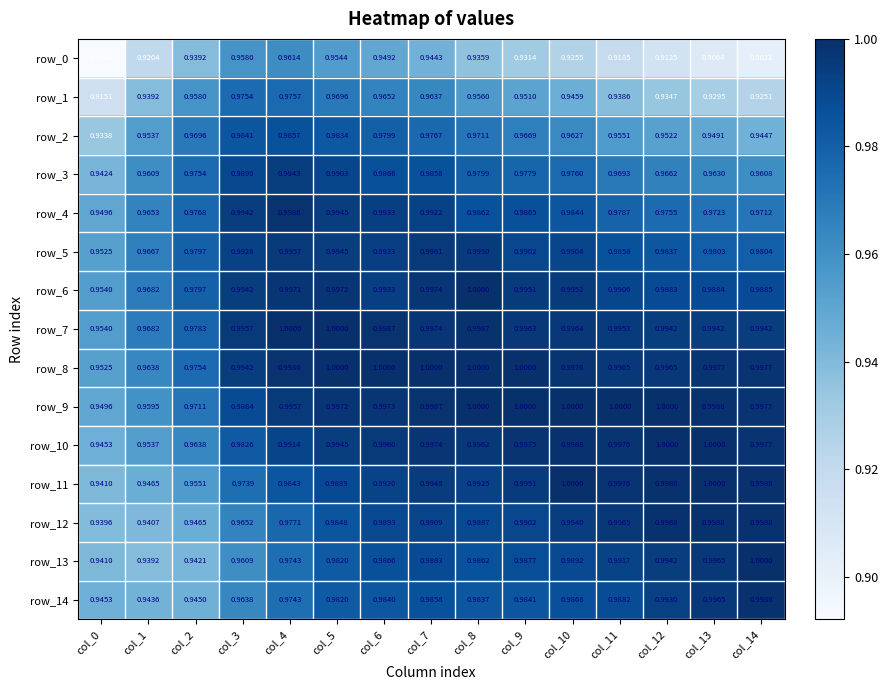

The value of row_1 at col_13 is 1.5. True or false?

False